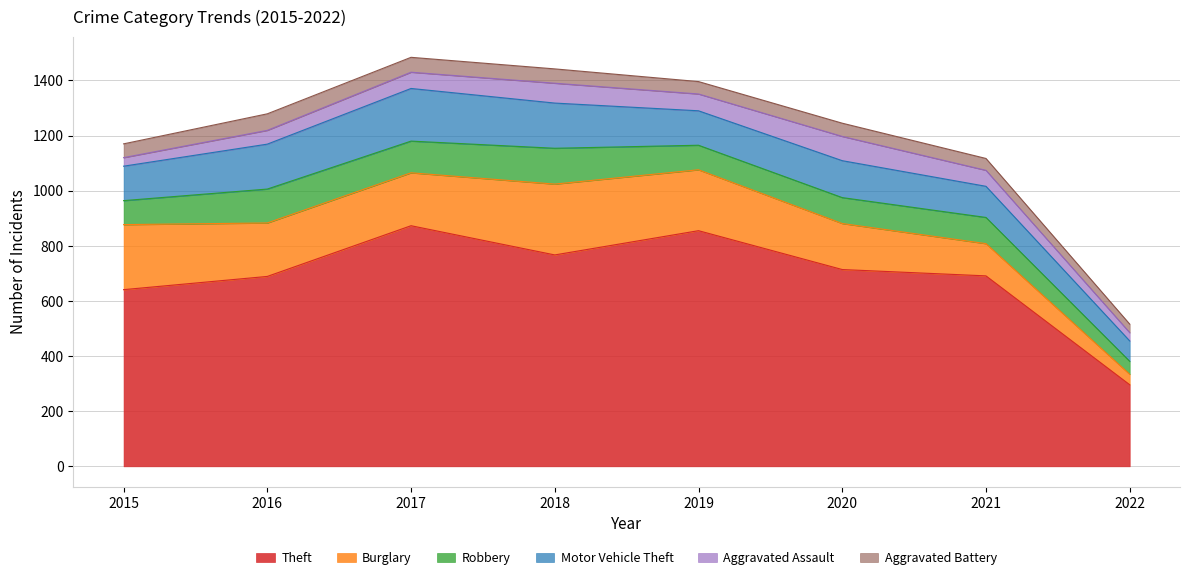

What is the average value of the Aggravated Battery series?

48